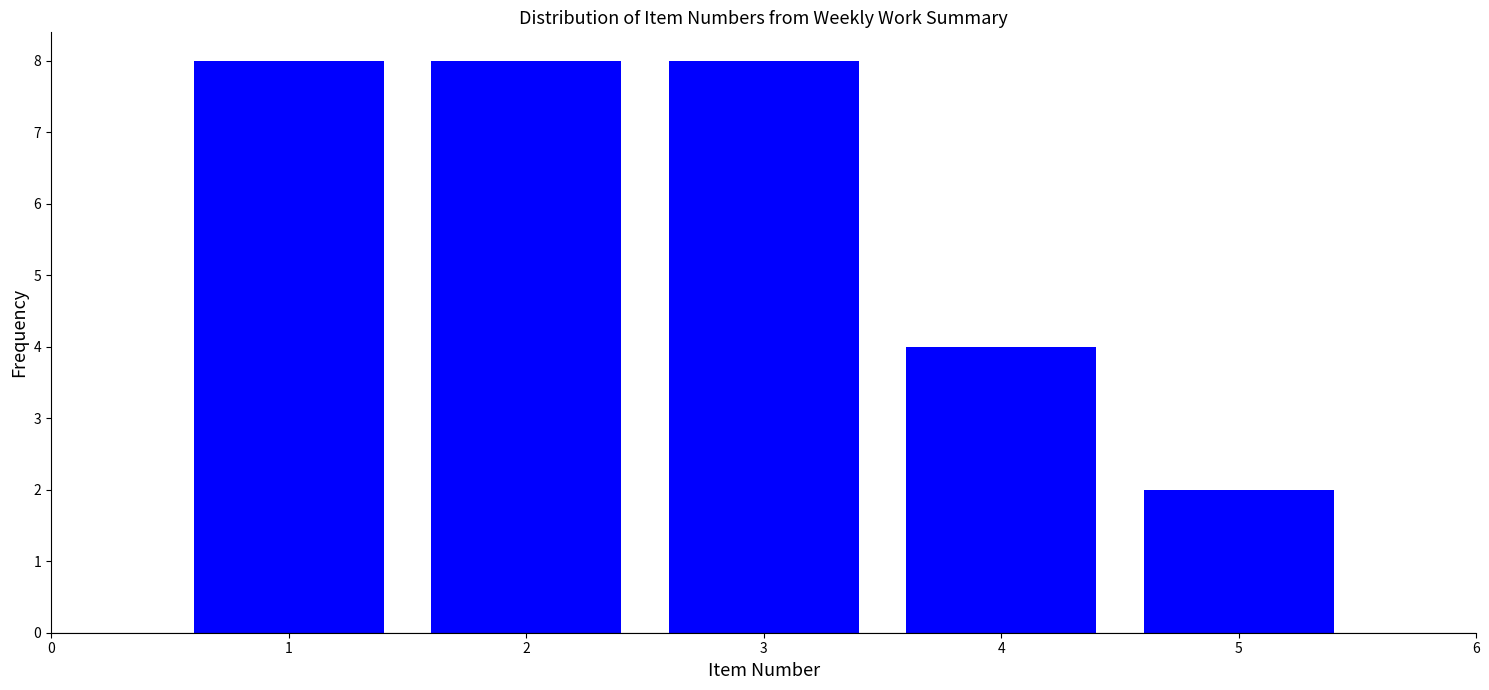

How tall is the bar that spans 0.5 to 1.5 on the x-axis? The values are not printed on the chart, so give them approximately, as read against the axis.

8